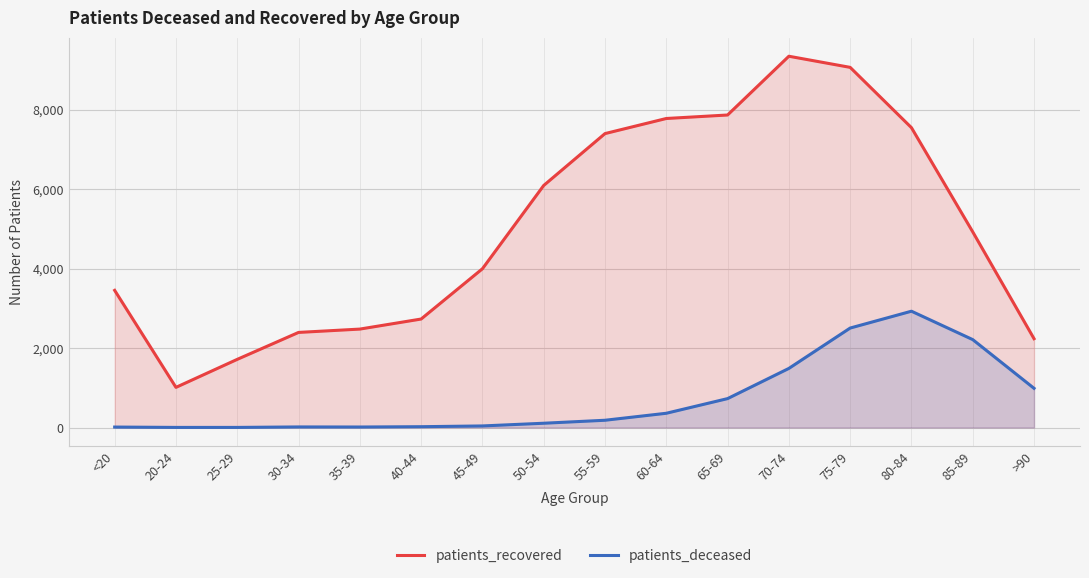

At which category is the sum across all series the highest?

75-79